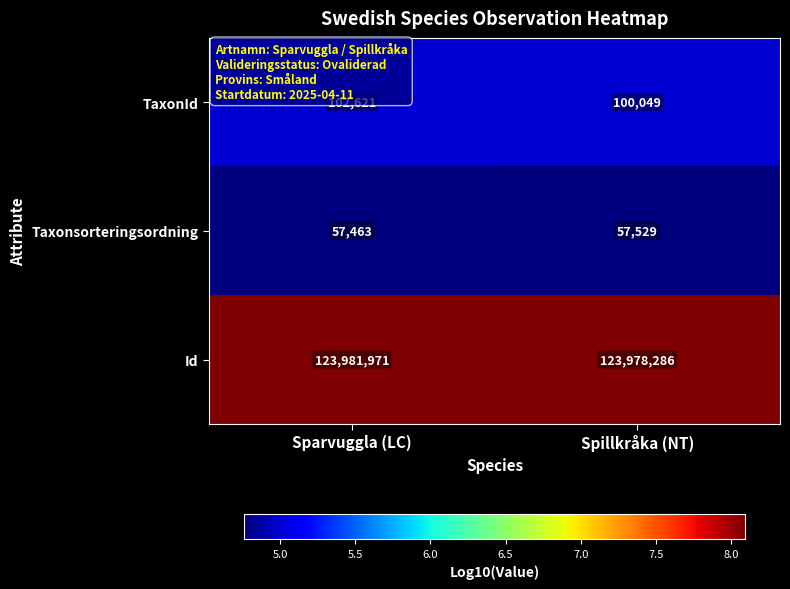

What is the spread (max minus min) of values at Spillkråka (NT)?

123920757